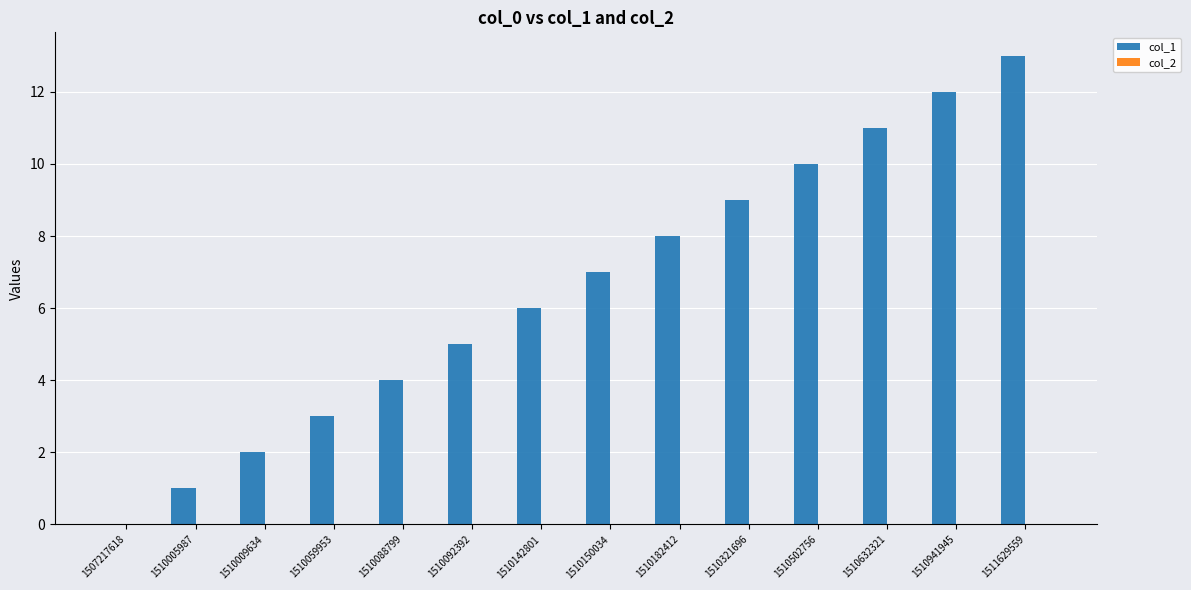

What is the greatest value displayed?

13